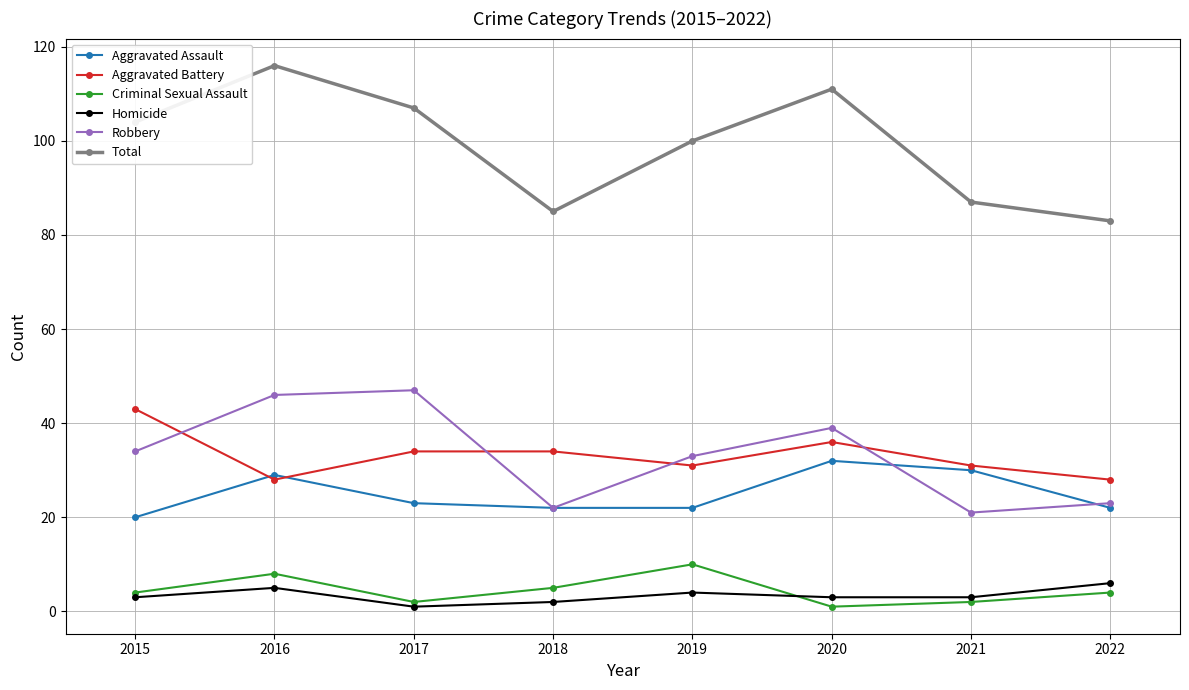

What is the value of the Homicide point at the 2nd from the left?

5